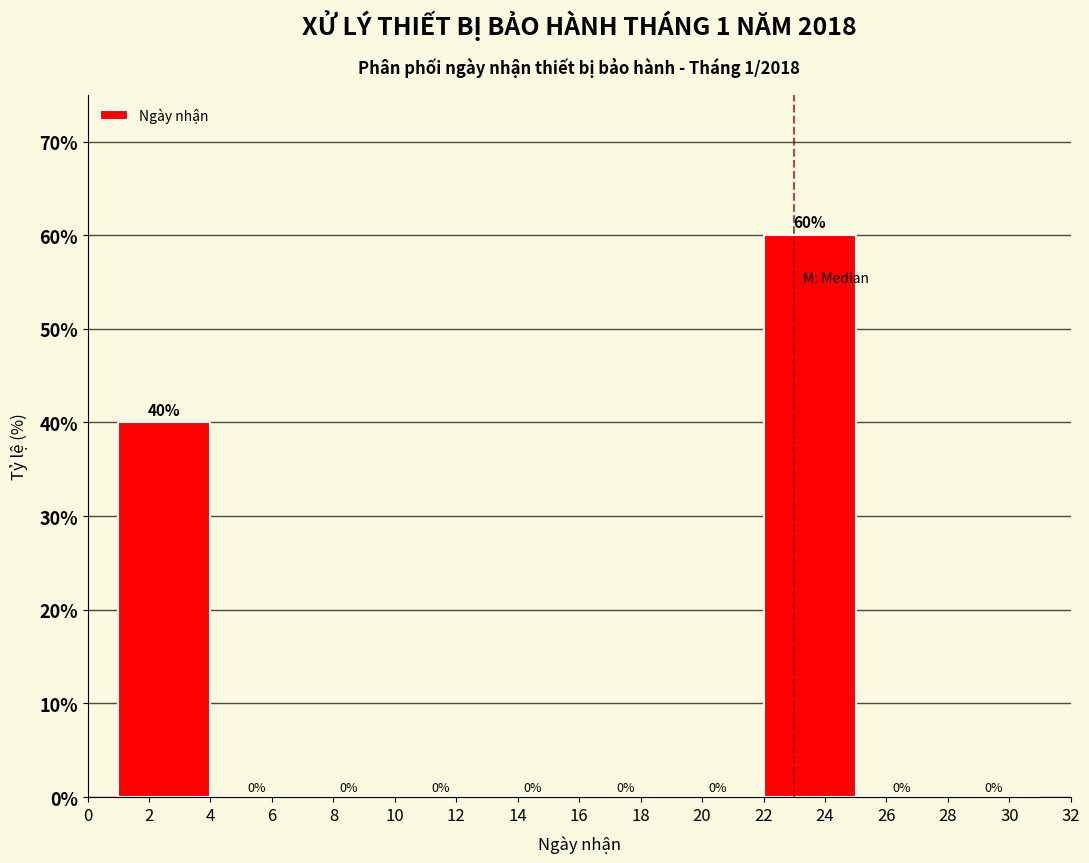

Reading left to right, transcribe this chart: for each bar, give the range it covers on the x-axis and its height.

1 to 4: 40
4 to 7: 0
7 to 10: 0
10 to 13: 0
13 to 16: 0
16 to 19: 0
19 to 22: 0
22 to 25: 60
25 to 28: 0
28 to 31: 0